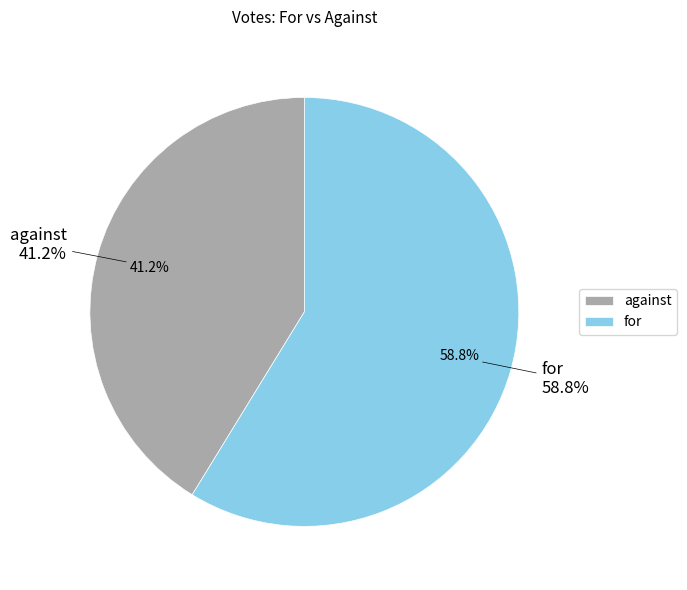

How many segments does this pie chart have?

2